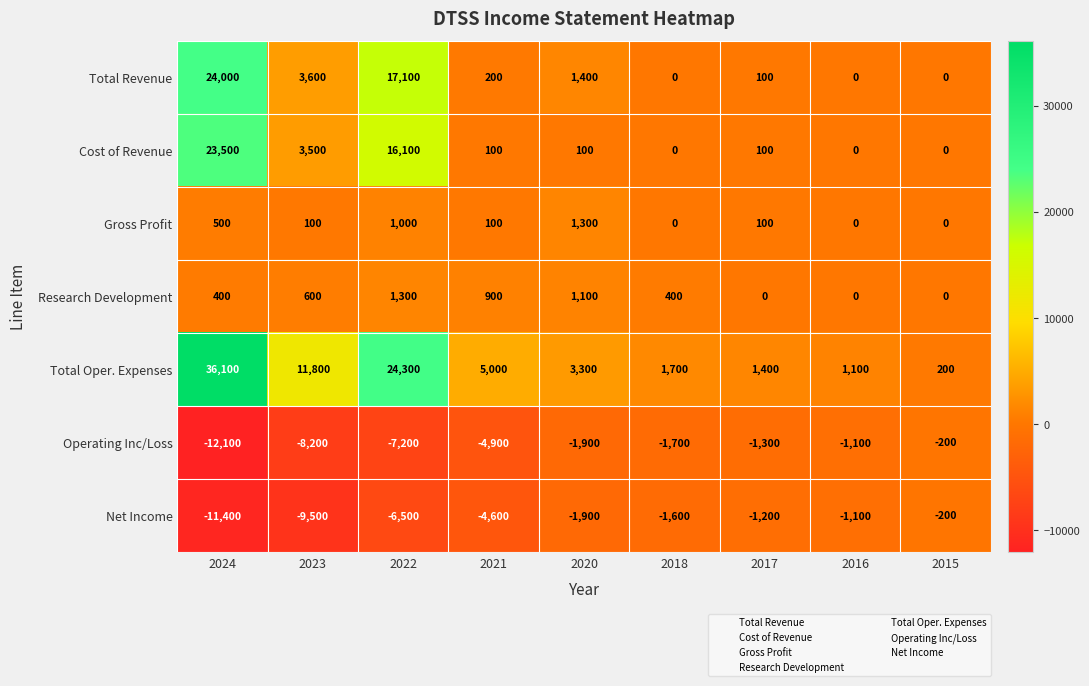

The Net Income series shows -4671 at 2023. True or false?

False